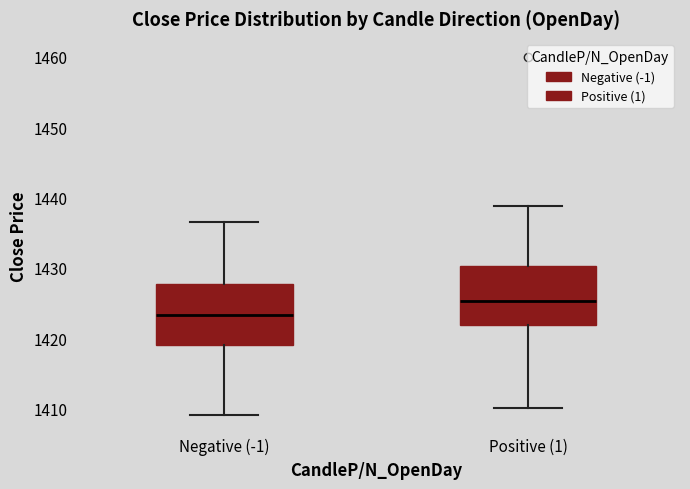

Where is the lower edge of the box for Positive (1) on the y-axis? The values are not printed on the chart, so give them approximately, as read against the axis.

1422